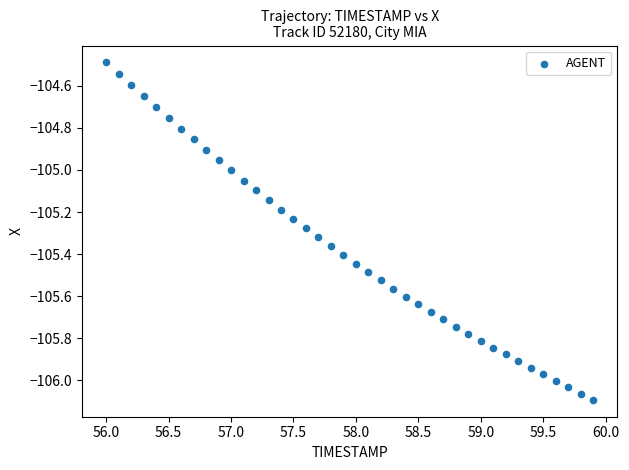

What is the range of Y values (max minus min)?

1.6